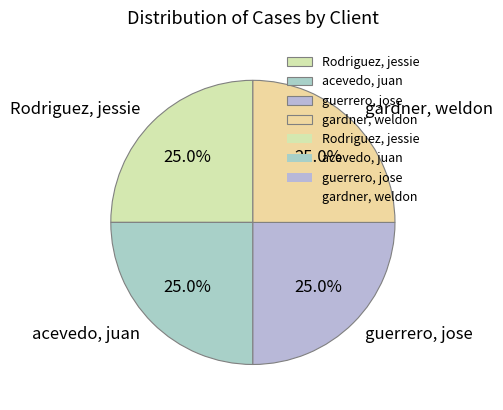

Does any single category account for the majority?

No